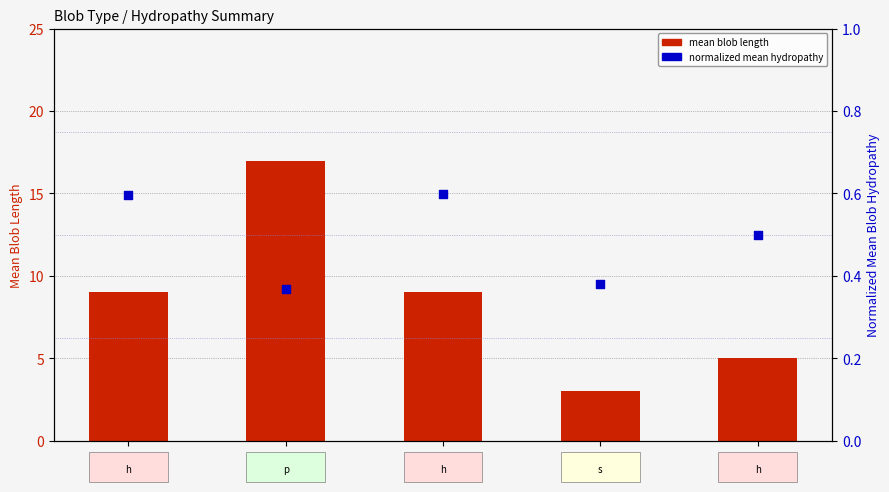

What are all the series names shown in the legend?

mean blob length, normalized mean hydropathy